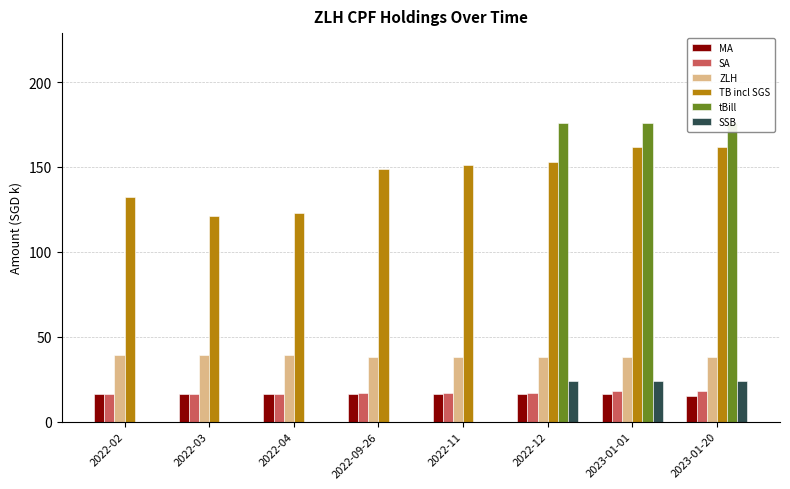

List the series in order of their peak value, highest first.

tBill, TB incl SGS, ZLH, SSB, SA, MA